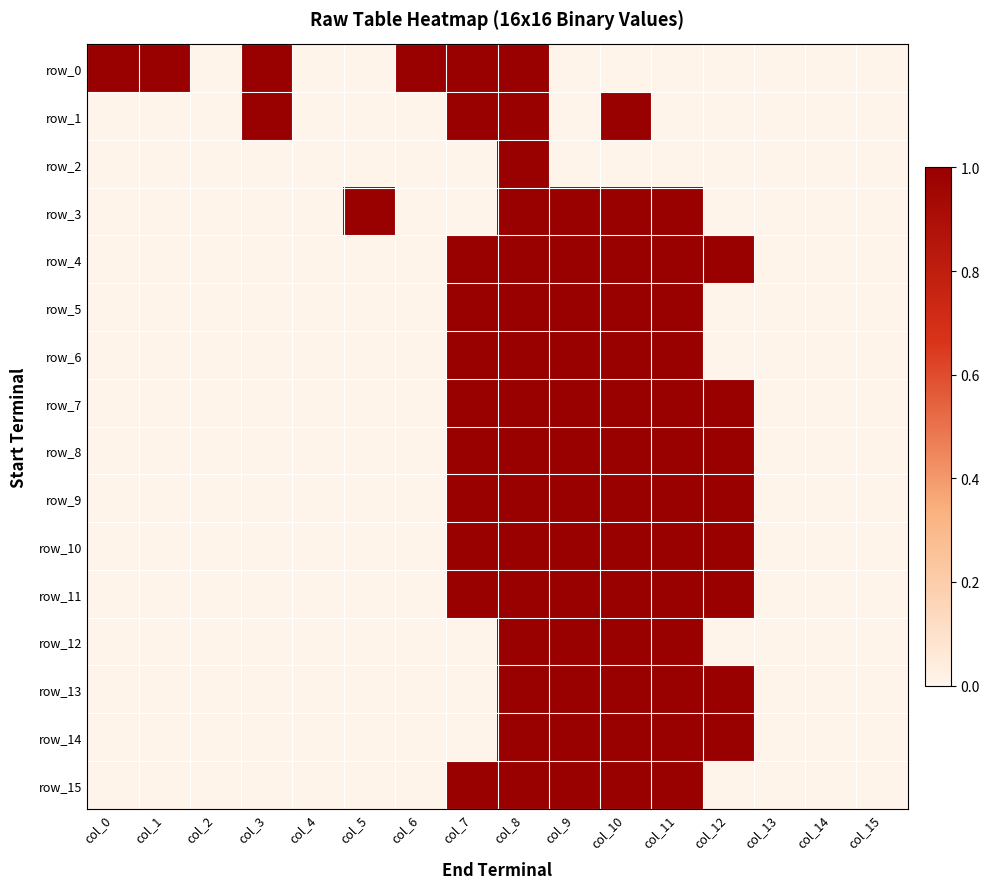

Between col_1 and col_6, which series saw the biggest shift?

row_0